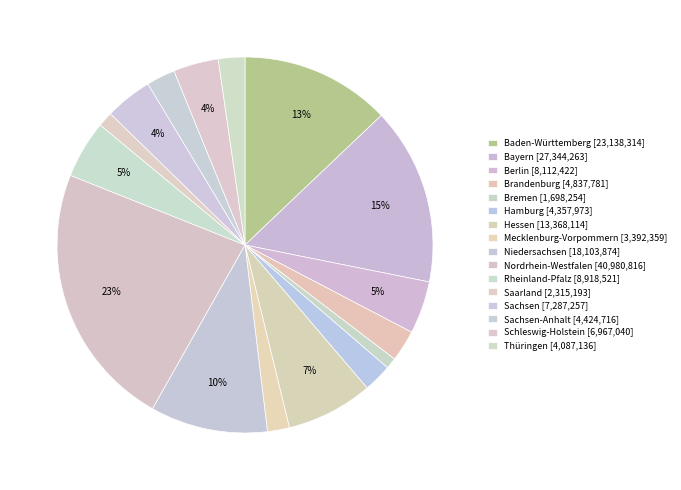

To the nearest percent, what is the average slice percentage?

6%